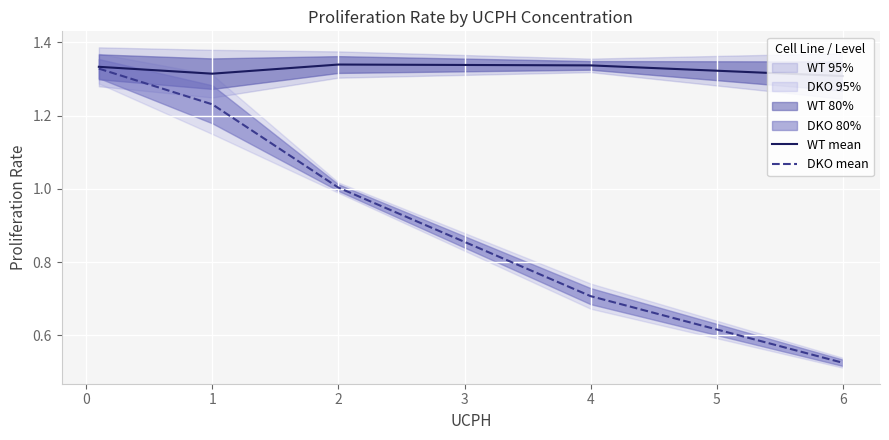

At which label is DKO mean closest to 0?

6